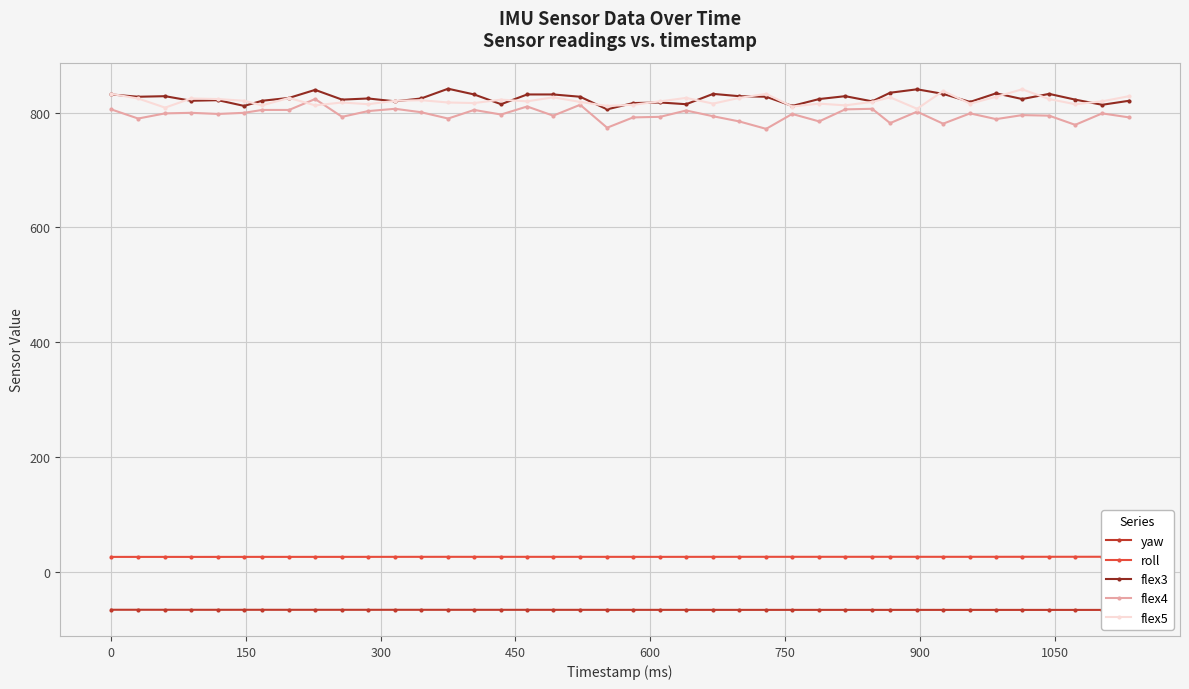

True or false: flex3 has more than 0 points higher than both neighbors.

True